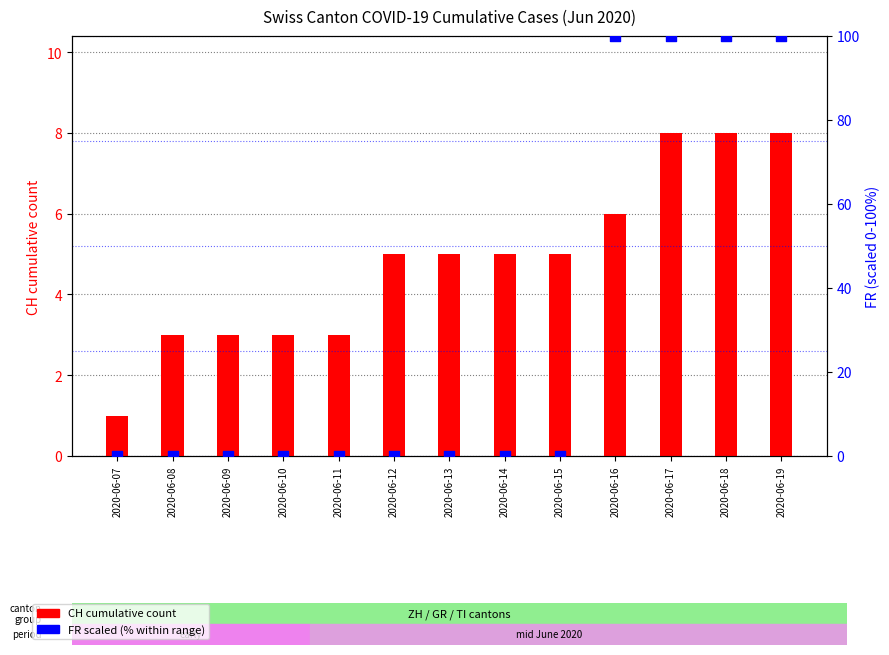

At which category is the sum across all series the highest?

2020-06-17